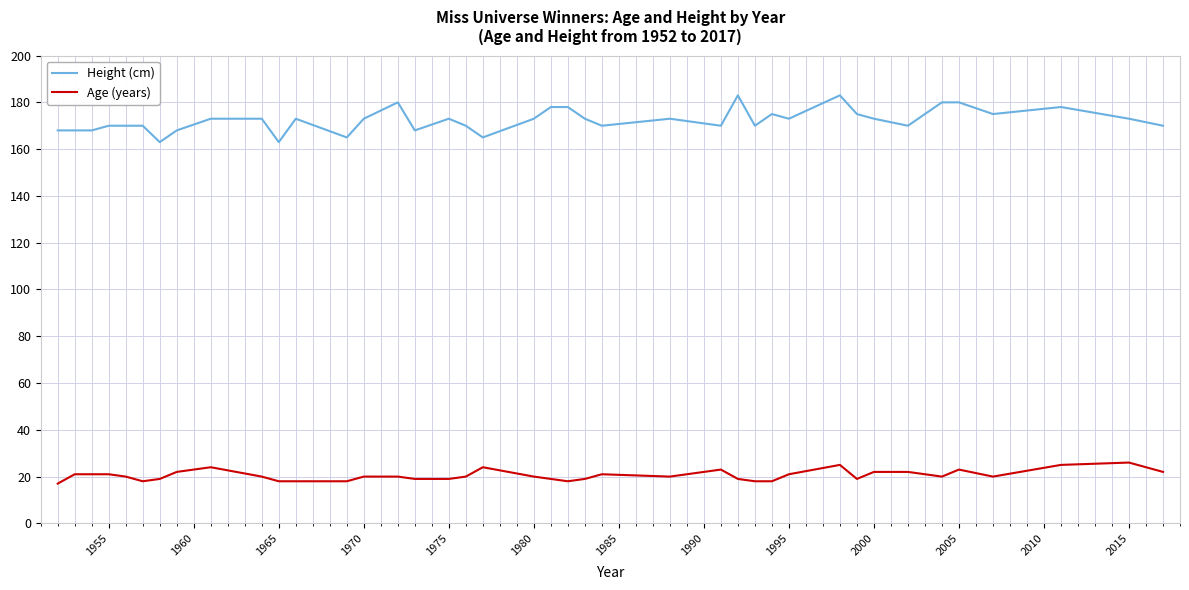

Which series has the largest total across all categories?

Height (cm)